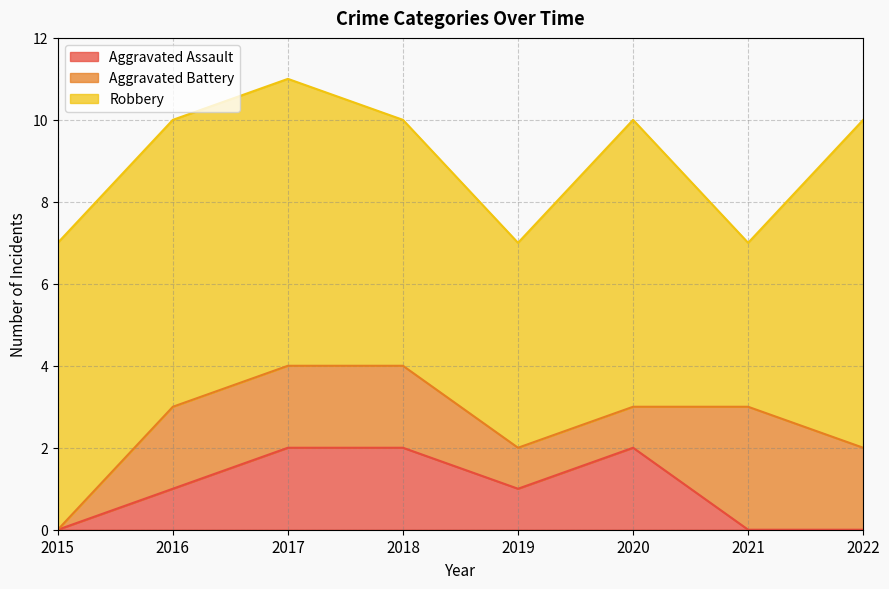

What is the difference between the second highest and minimum values in the Aggravated Assault series?

2